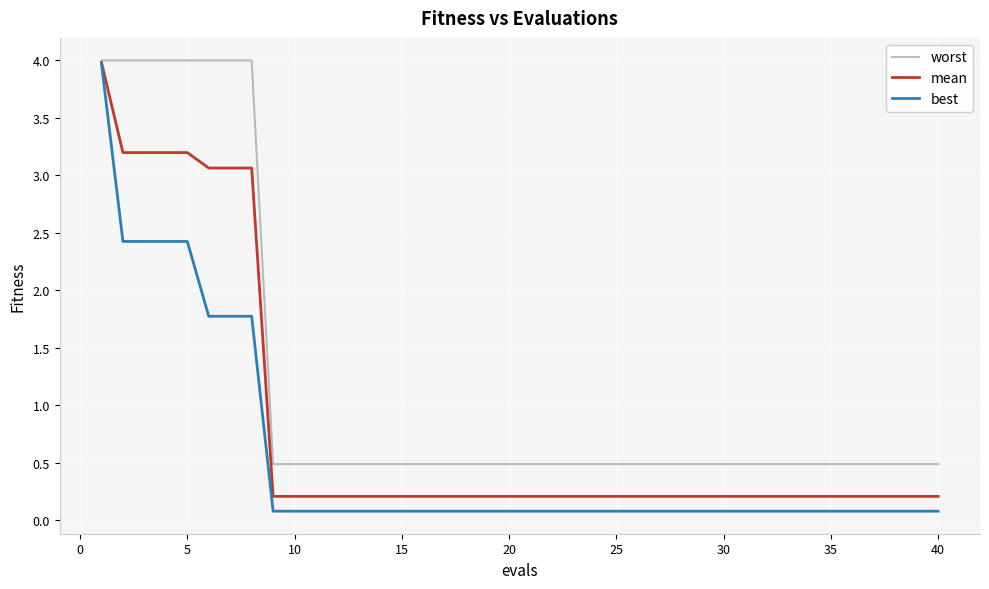

Rank the series by their average value, from lowest to highest.

best, mean, worst